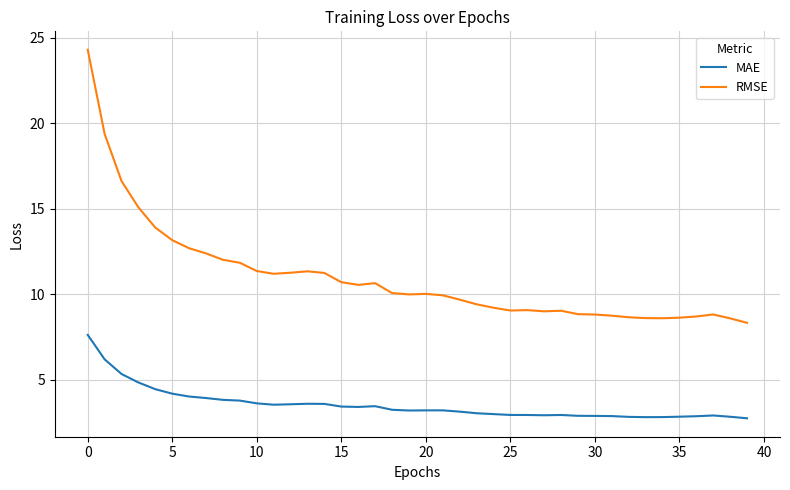

List the series in order of their overall mean, highest first.

RMSE, MAE